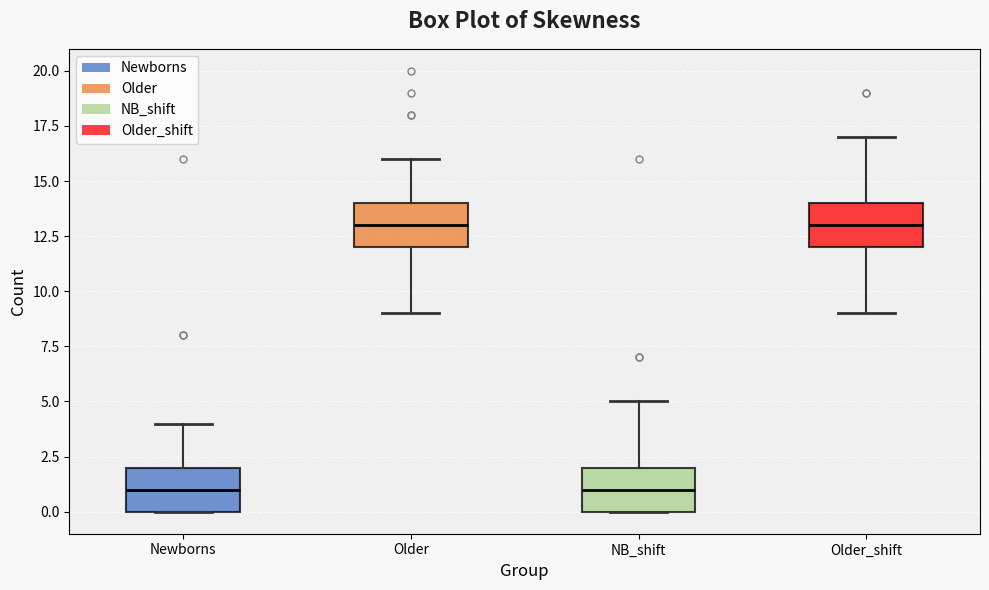

Where is the upper edge of the box for Older_shift on the y-axis? The values are not printed on the chart, so give them approximately, as read against the axis.

14